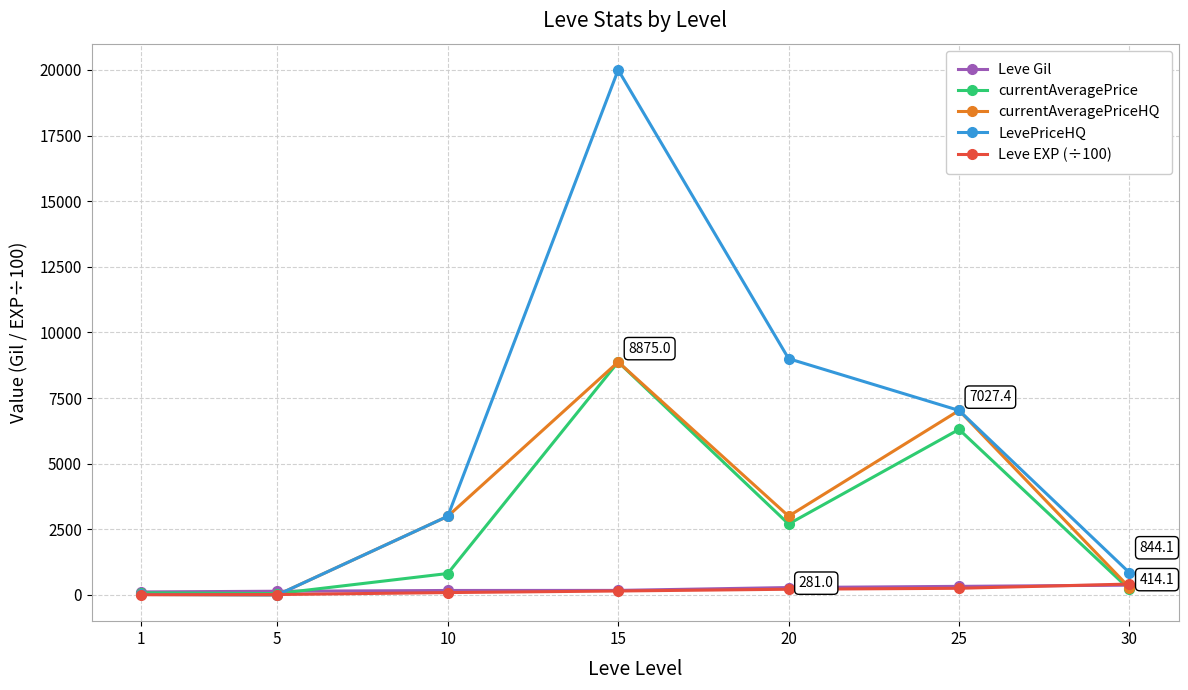

What is the value of the currentAveragePrice point at the 4th from the left?

8875.0